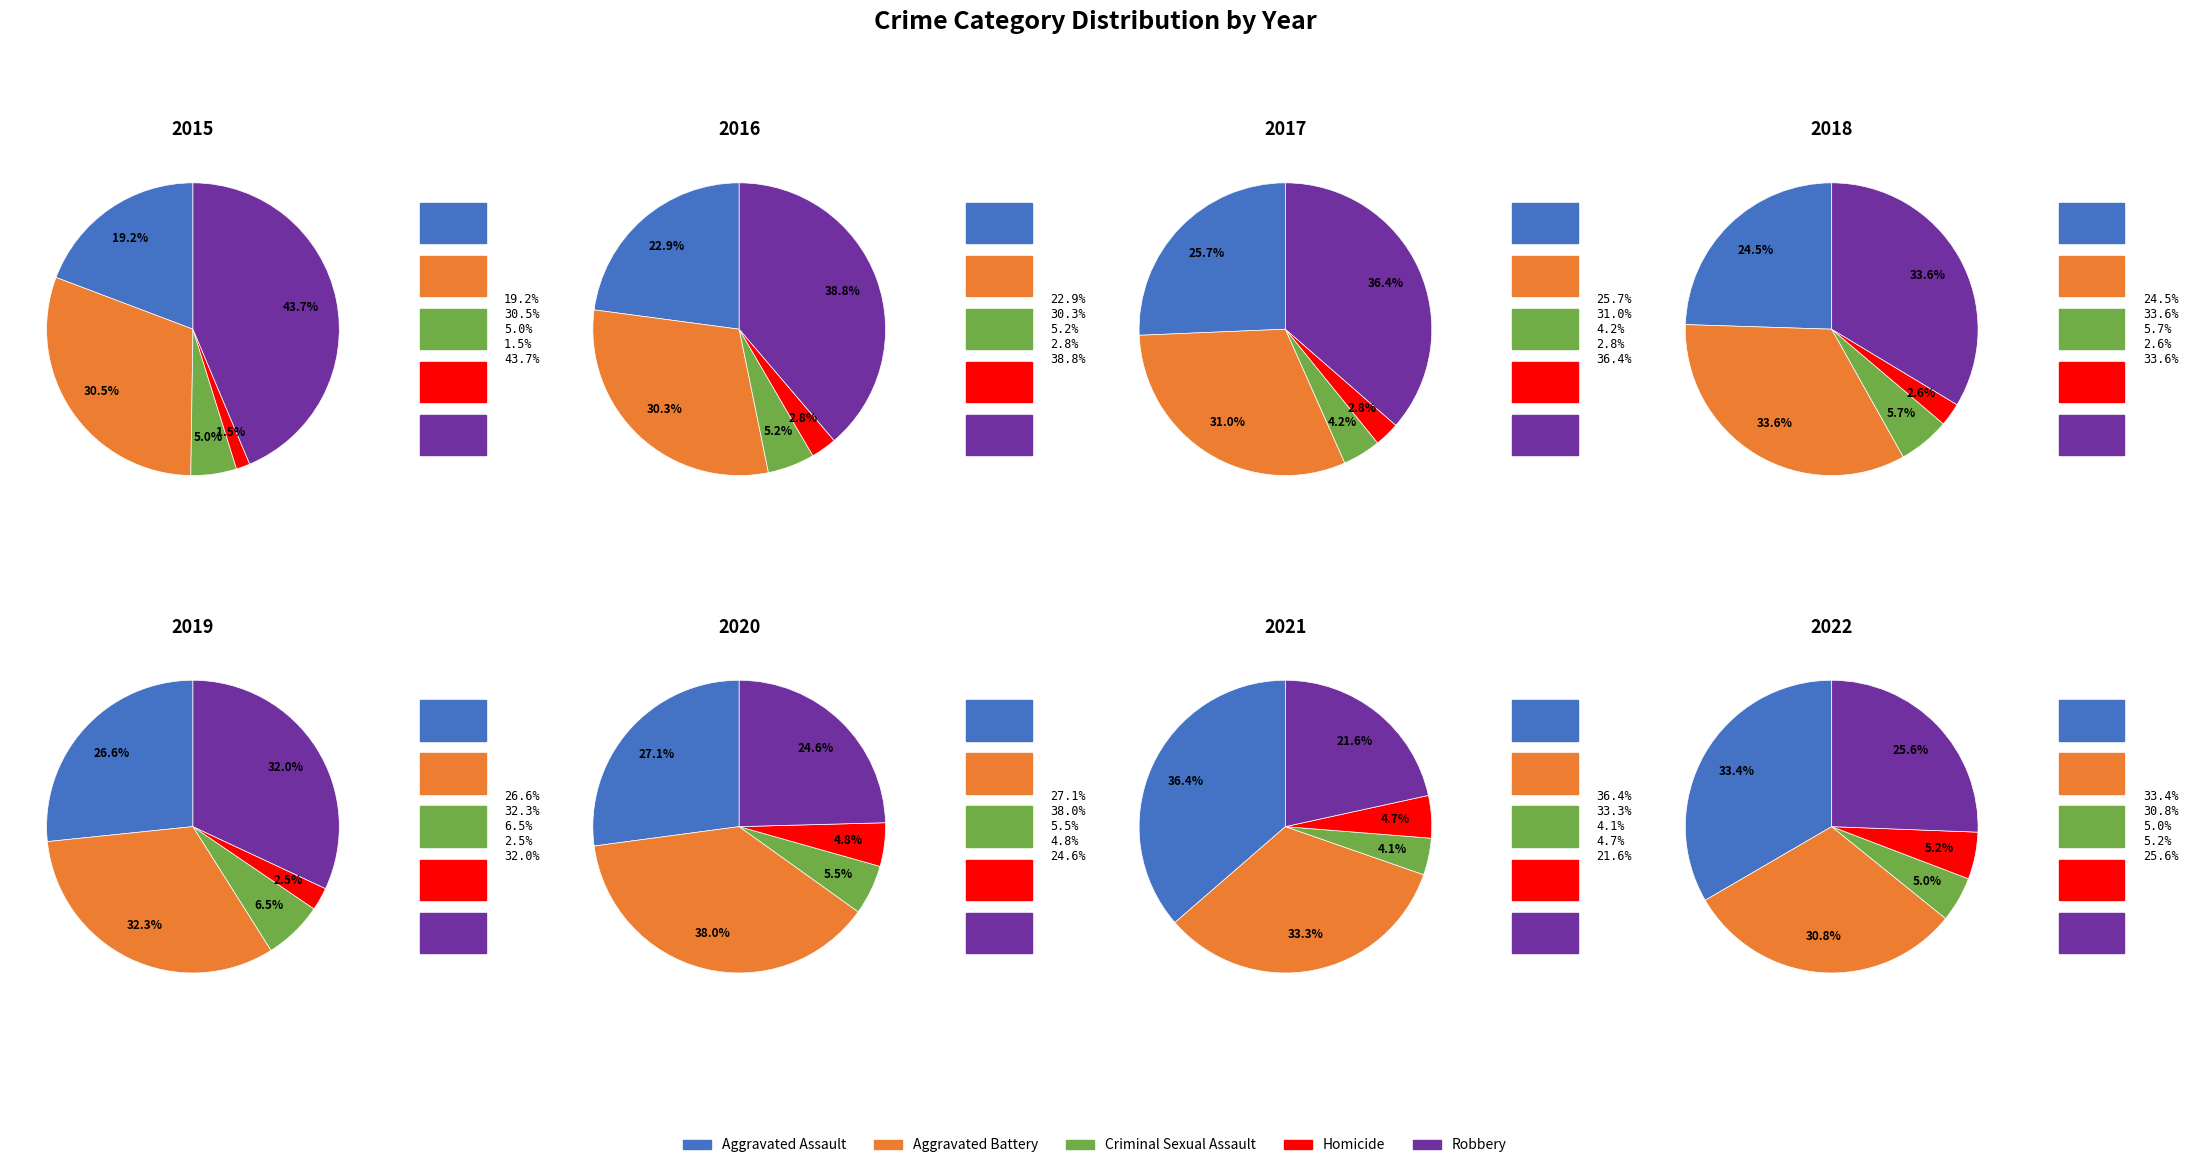

Is there a majority slice in this chart?

No